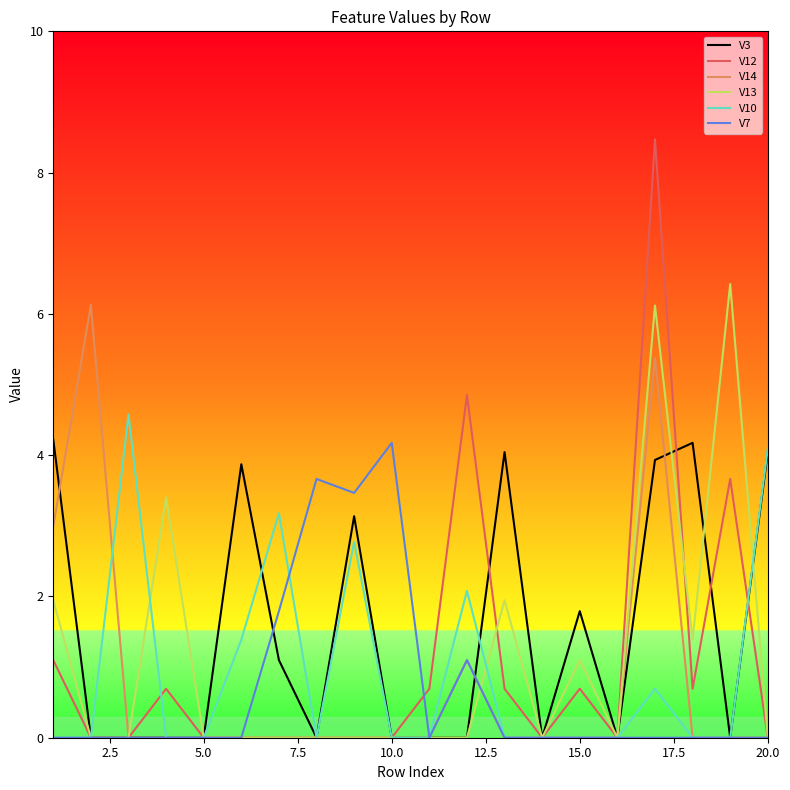

Which series has the largest range (max minus min)?

V12